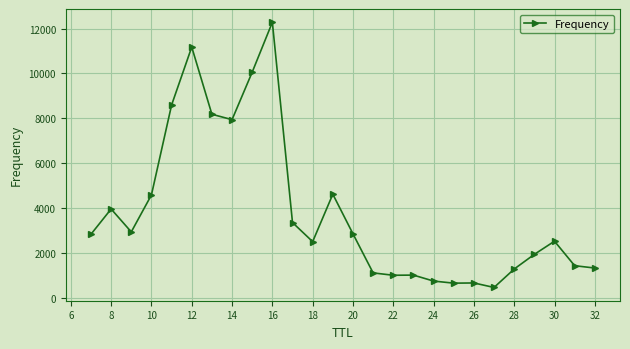

What is the smallest value displayed?

460